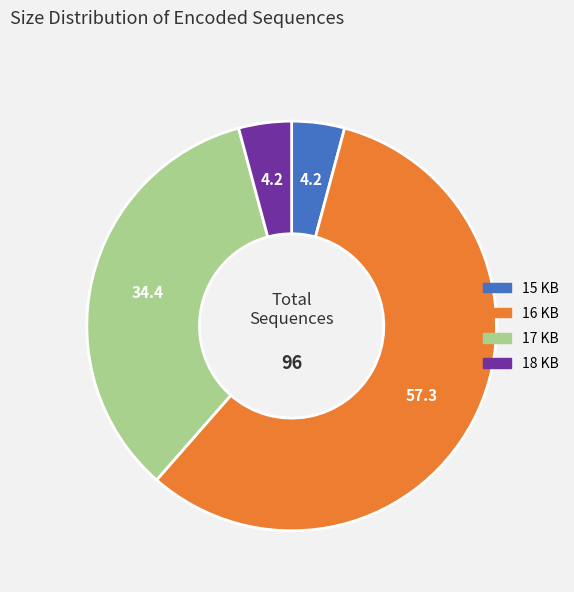

Which slice represents more than half of the pie?

16 KB